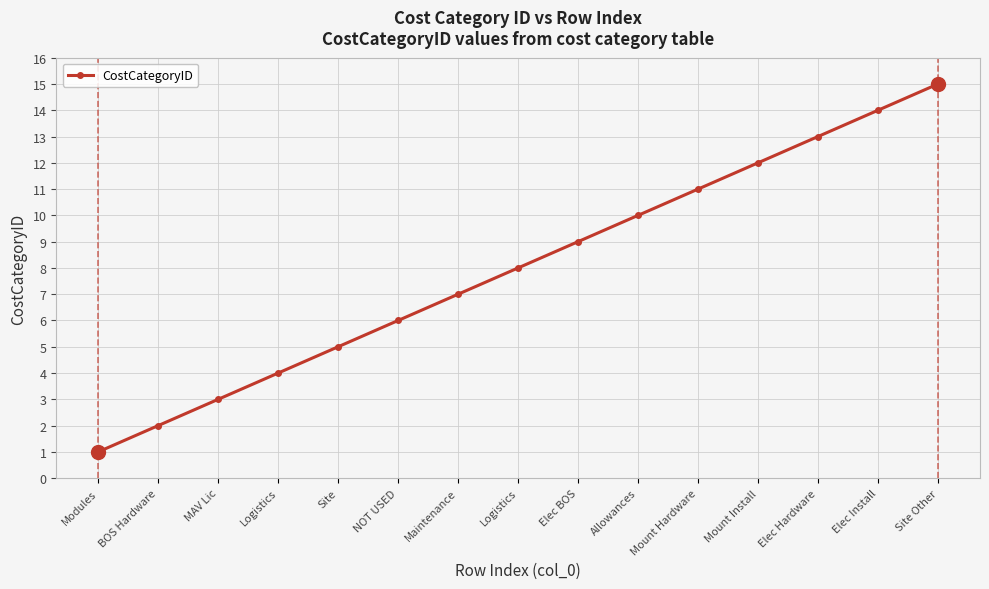

What is the difference between the second highest and minimum values?

13